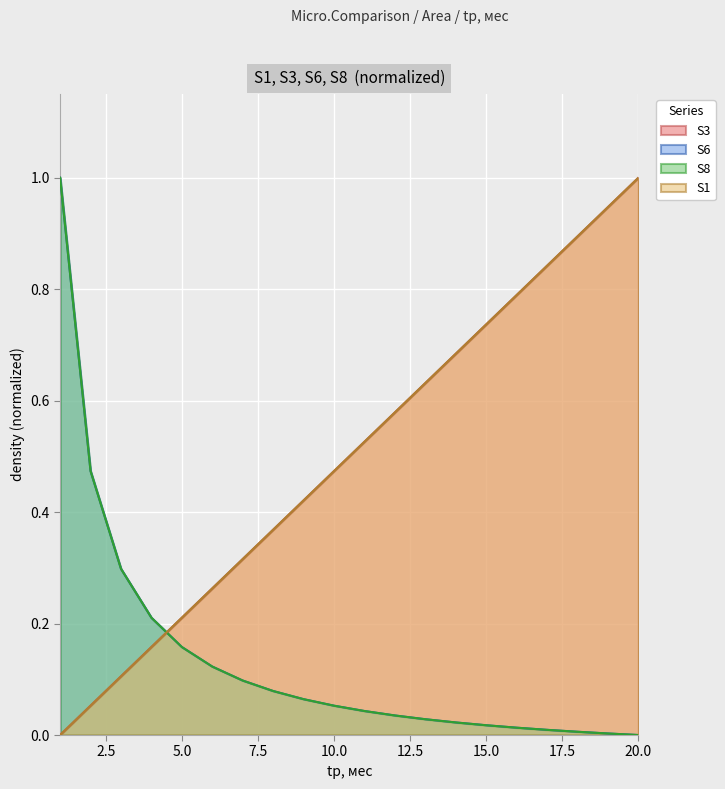

True or false: S8 has more than 1 points higher than both neighbors.

False